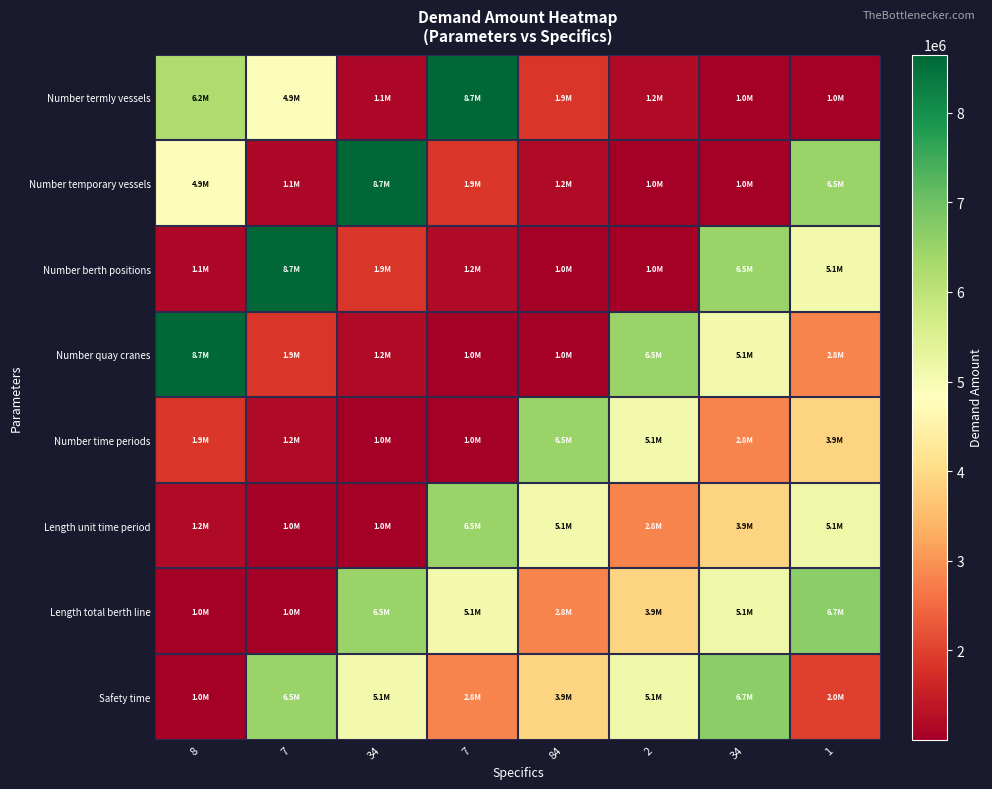

Reading left to right, transcribe all the data shown in this chart.

Number termly vessels: 8=6212349	7=4909988	34=1138339	7=8650434	84=1859194	2=1202820	34=1000934	1=1001845
Number temporary vessels: 8=4909988	7=1138339	34=8650434	7=1859194	84=1202820	2=1000934	34=1001845	1=6493528
Number berth positions: 8=1138339	7=8650434	34=1859194	7=1202820	84=1000934	2=1001845	34=6493528	1=5071957
Number quay cranes: 8=8650434	7=1859194	34=1202820	7=1000934	84=1001845	2=6493528	34=5071957	1=2823064
Number time periods: 8=1859194	7=1202820	34=1000934	7=1001845	84=6493528	2=5071957	34=2823064	1=3885570
Length unit time period: 8=1202820	7=1000934	34=1001845	7=6493528	84=5071957	2=2823064	34=3885570	1=5145954
Length total berth line: 8=1000934	7=1001845	34=6493528	7=5071957	84=2823064	2=3885570	34=5145954	1=6650681
Safety time: 8=1001845	7=6493528	34=5071957	7=2823064	84=3885570	2=5145954	34=6650681	1=1981570